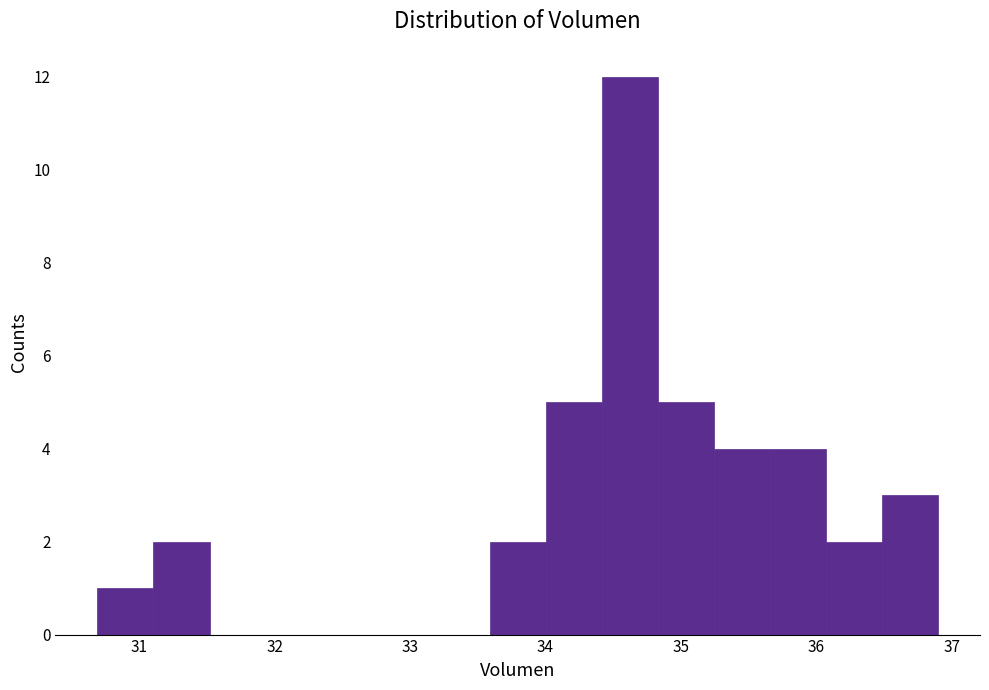

How tall is the bar that spans 35.7 to 36.1 on the x-axis? Neither the bar edges nor the heights are printed on the chart, so give them approximately, as read against the axes.

4